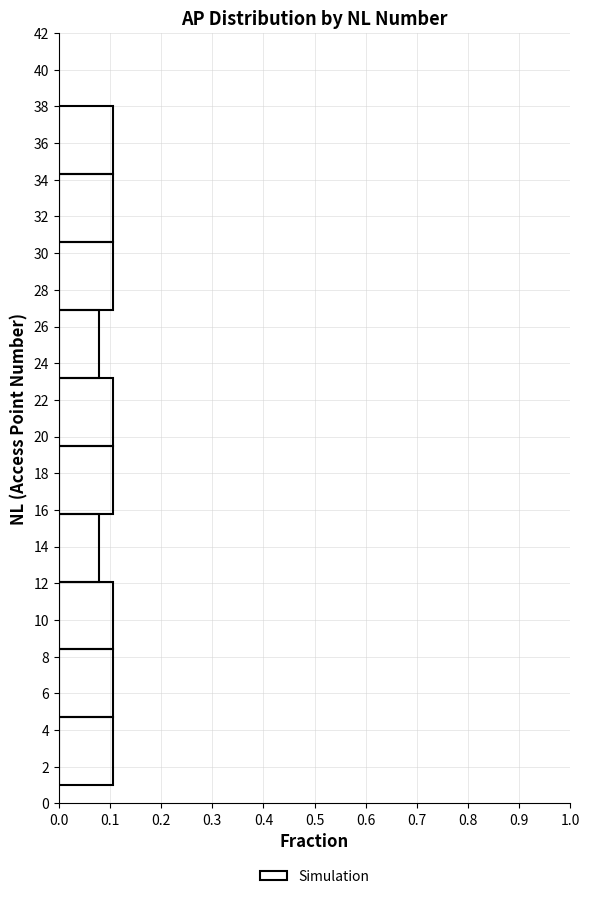

Reading bottom to top, list every bar in this chart as the range it spans on the y-axis followed by its length. Neither the bar edges nor the lengths are printed on the chart, so give them approximately, as read against the axes.

1.0 to 4.7: 0.11
4.7 to 8.4: 0.11
8.4 to 12.1: 0.11
12.1 to 15.8: 0.08
15.8 to 19.5: 0.11
19.5 to 23.2: 0.11
23.2 to 26.9: 0.08
26.9 to 30.6: 0.11
30.6 to 34.3: 0.11
34.3 to 38.0: 0.11